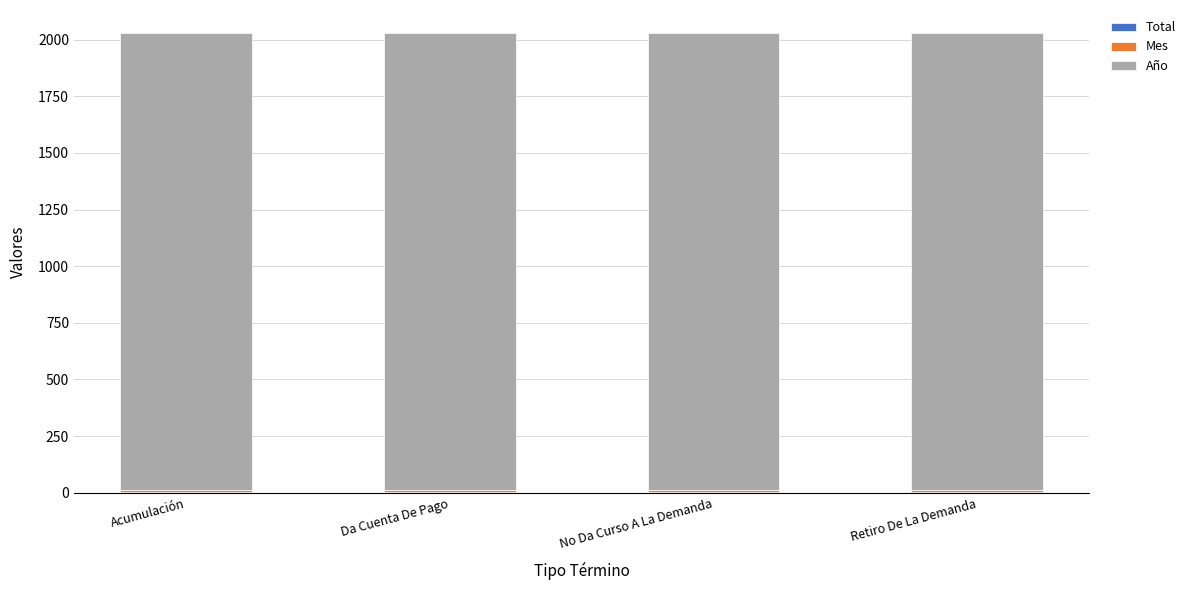

What is the label of the 2nd bar from the left?

Da Cuenta De Pago